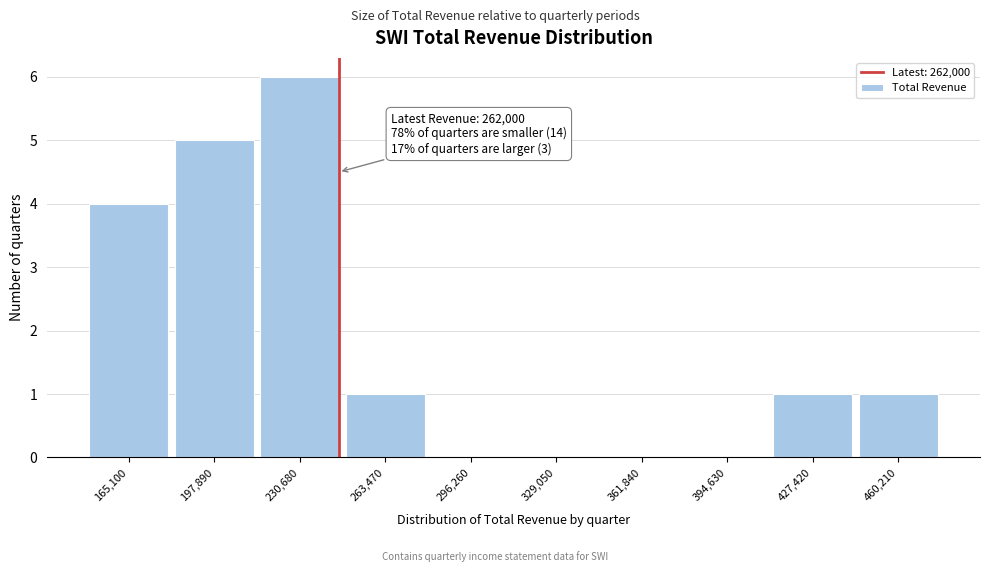

Reading left to right, list all the values displayed in this chart.

165,100=4	197,890=5	230,680=6	263,470=1	296,260=0	329,050=0	361,840=0	394,630=0	427,420=1	460,210=1